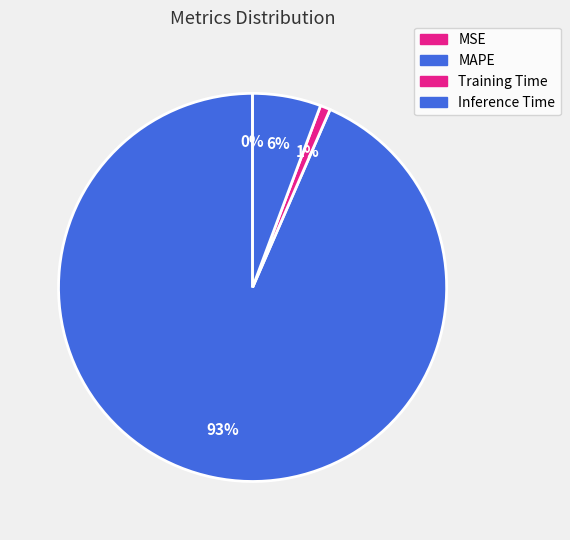

What percentage is the Inference Time slice, to the nearest percent?

6%